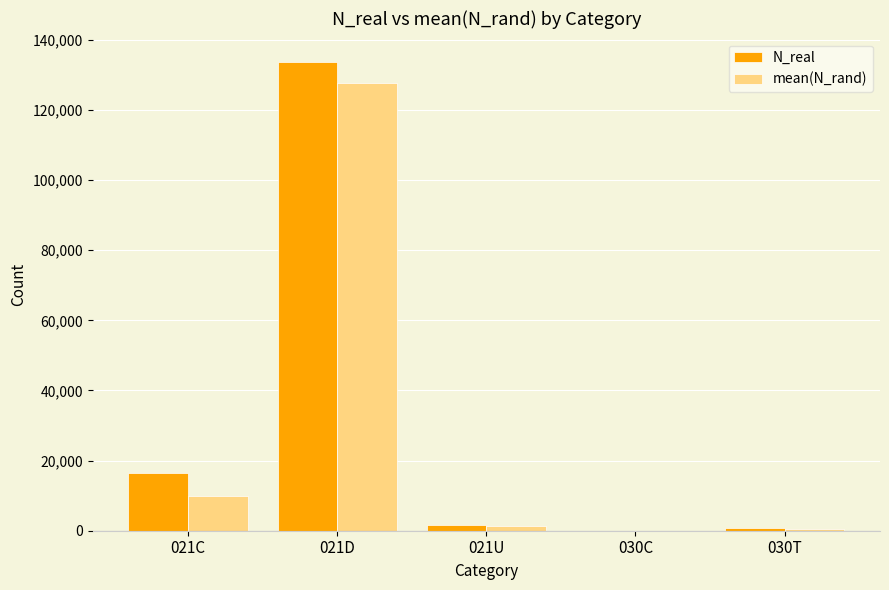

How many distinct data groups are displayed?

2